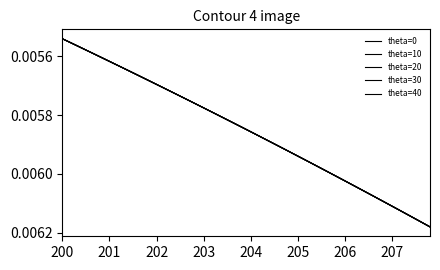

True or false: theta=0 and theta=40 cross at least once.

False